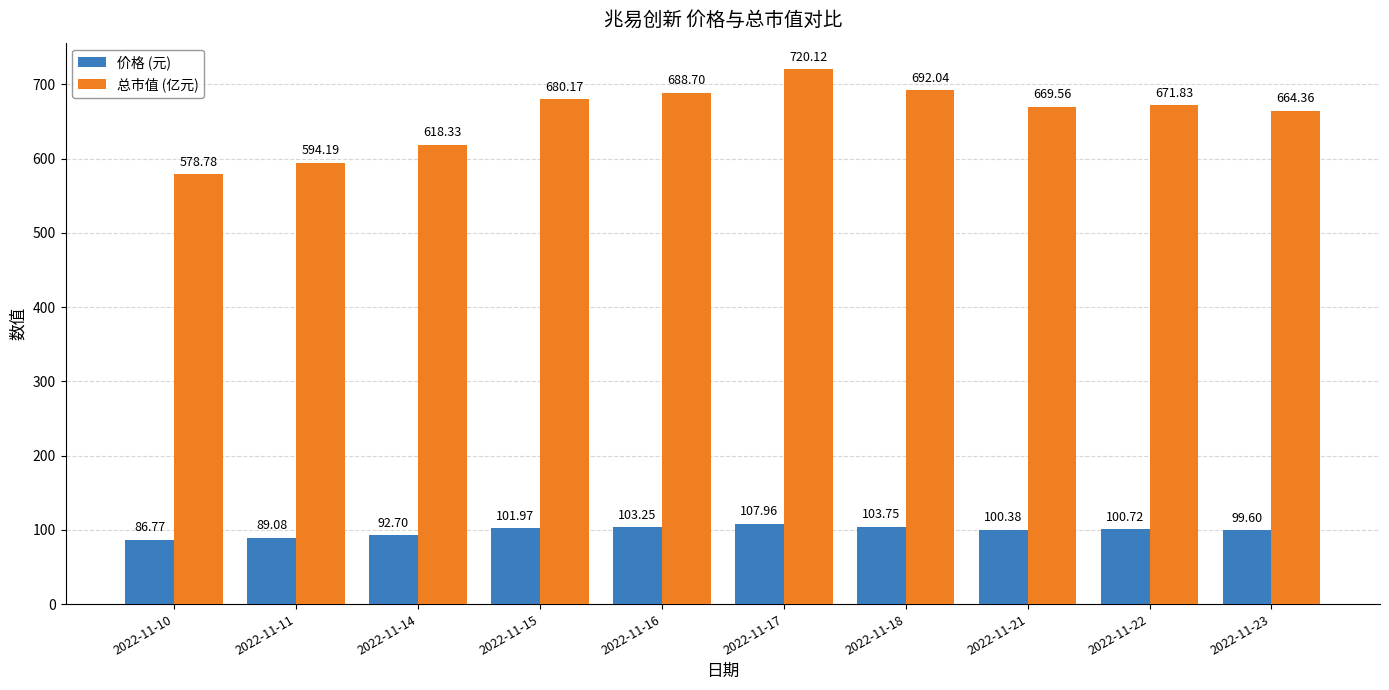

List the labels in order of 总市值 (亿元) value, smallest first.

2022-11-10, 2022-11-11, 2022-11-14, 2022-11-23, 2022-11-21, 2022-11-22, 2022-11-15, 2022-11-16, 2022-11-18, 2022-11-17